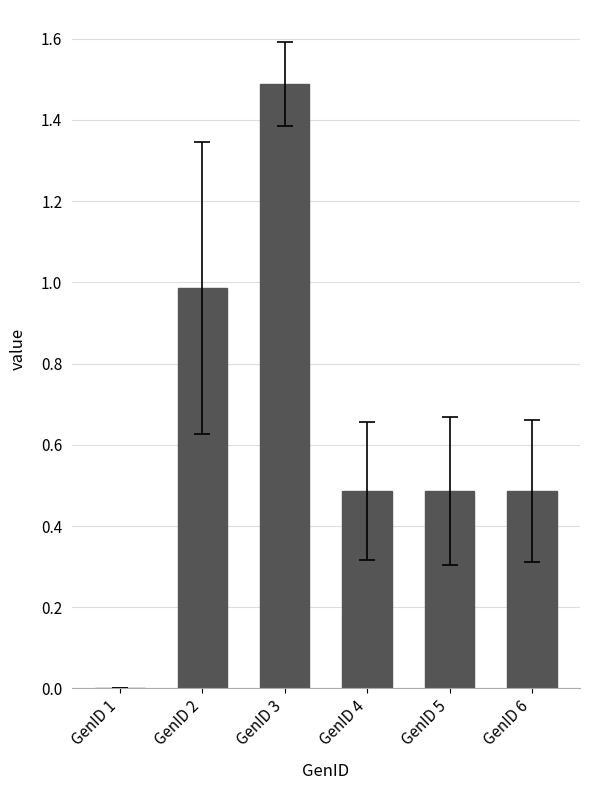

What is the change in value from GenID 2 to GenID 3?

+0.5